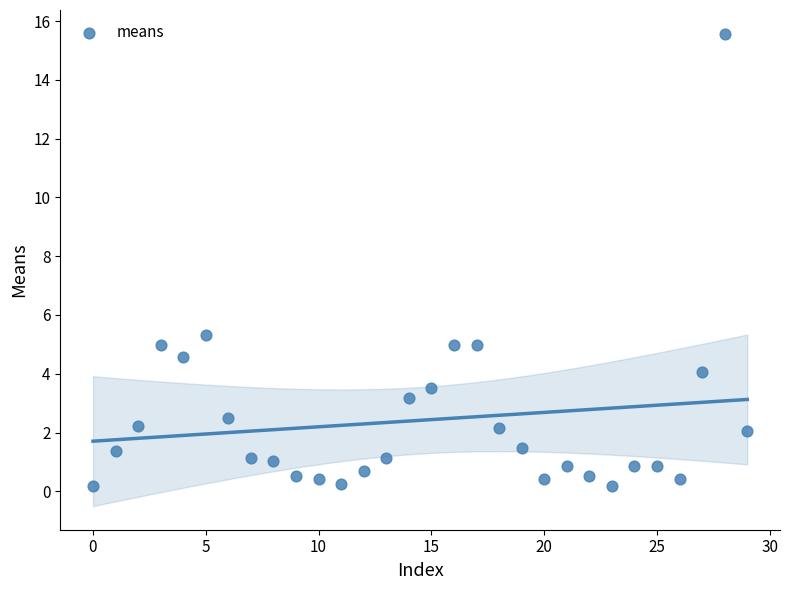

What is the range of Y values (max minus min)?

15.4